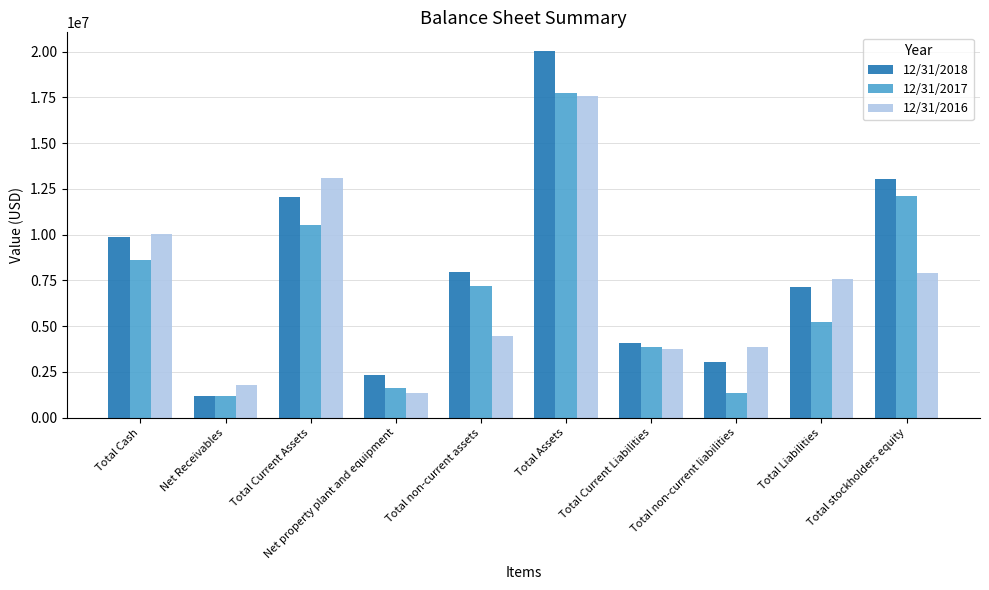

What is the minimum value shown in the chart?

1167745